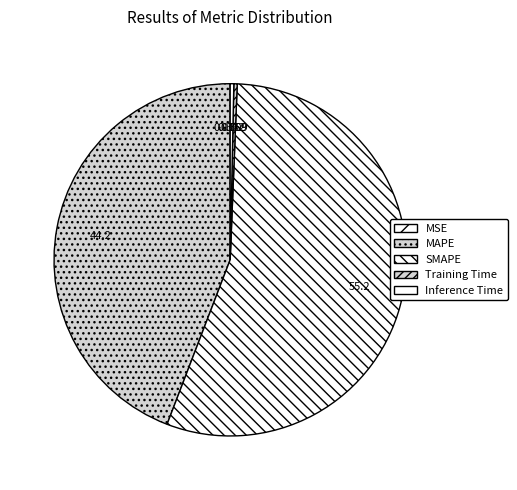

Which category accounts for the majority?

SMAPE